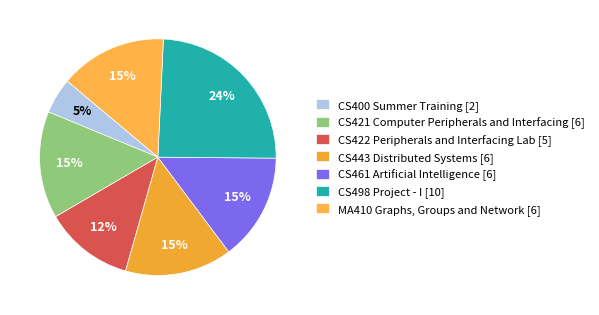

Rank the categories by value from lowest to highest.

CS400 Summer Training, CS422 Peripherals and Interfacing Lab, CS421 Computer Peripherals and Interfacing, CS443 Distributed Systems, CS461 Artificial Intelligence, MA410 Graphs, Groups and Network, CS498 Project - I